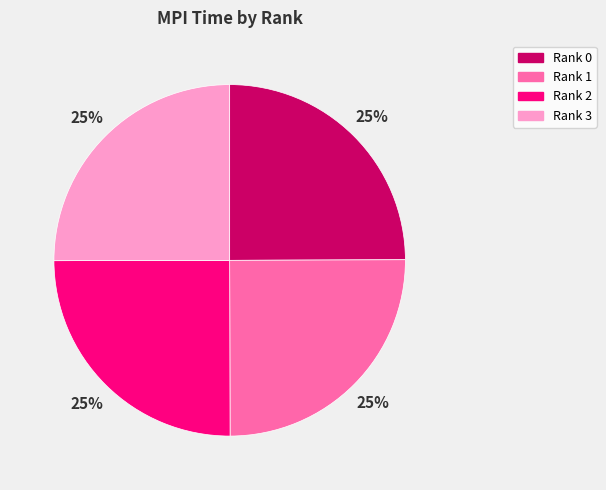

How many slices are in this pie chart?

4